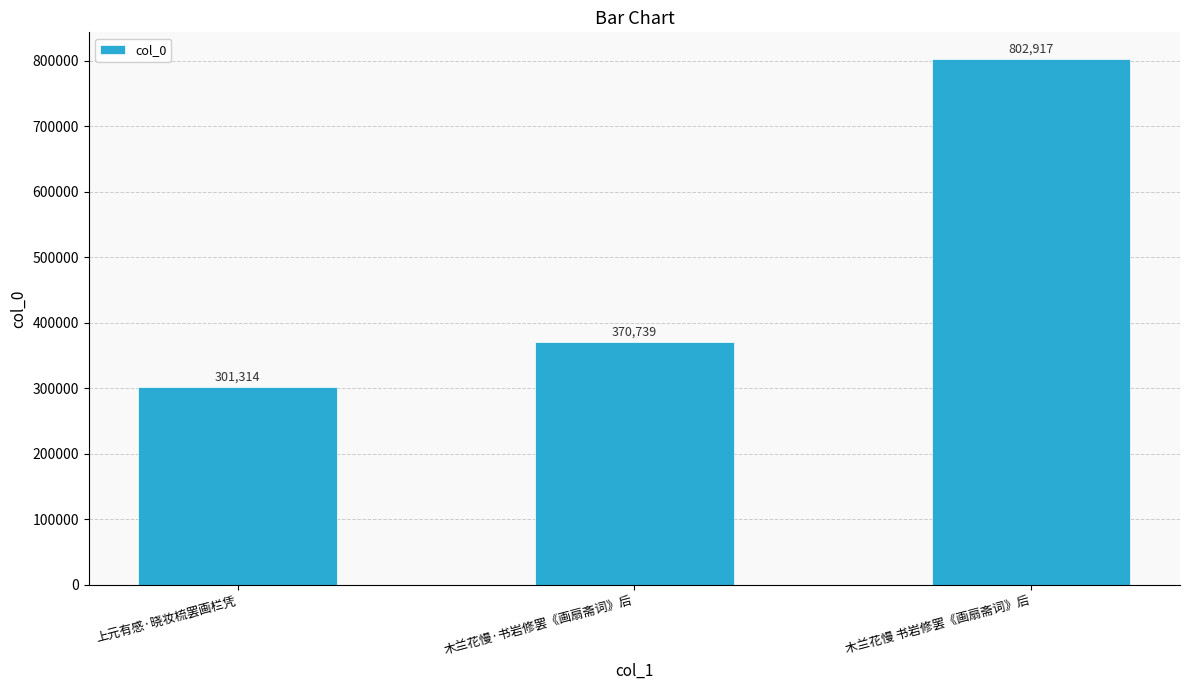

Which has a higher value, 木兰花慢·书岩修罢《画扇斋词》后 or 上元有感·晓妆梳罢画栏凭?

木兰花慢·书岩修罢《画扇斋词》后